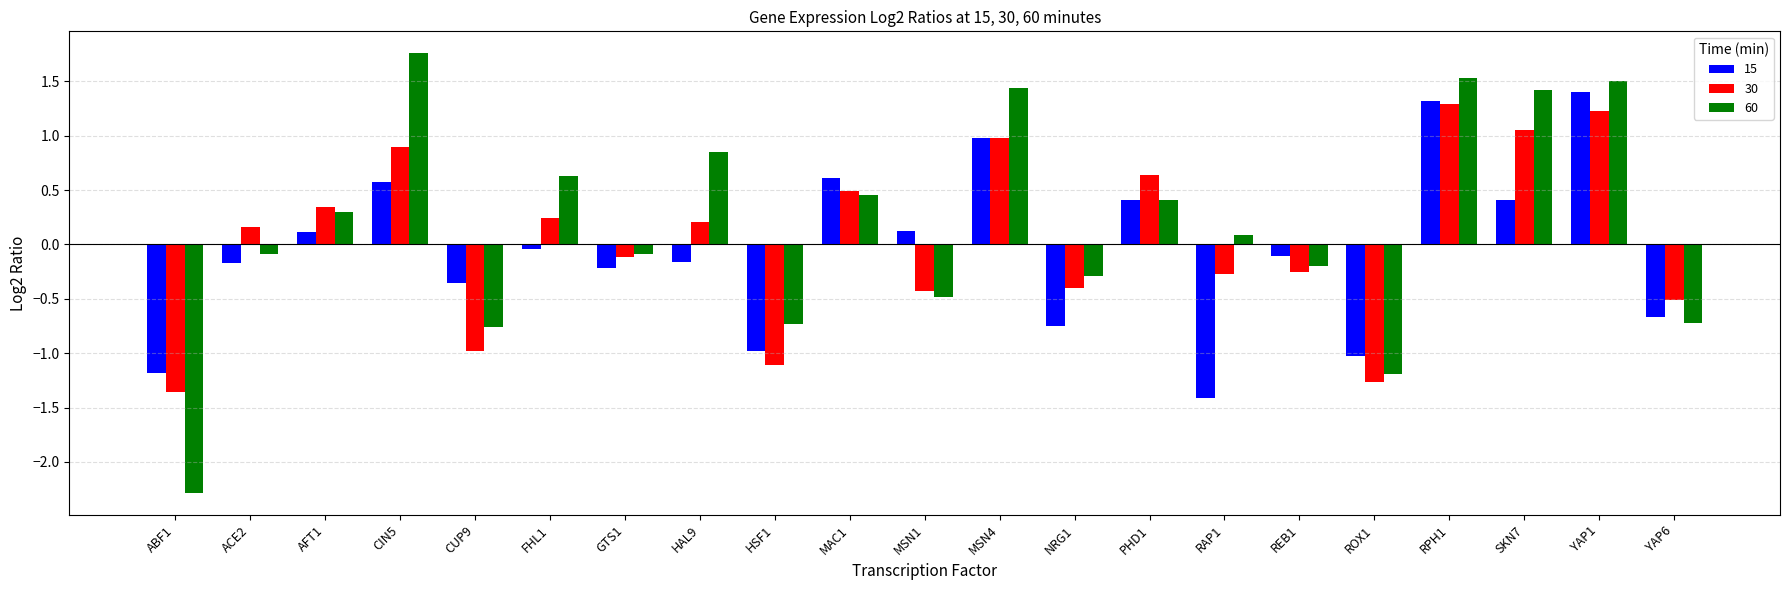

What is the sum of all 30 values?

0.9